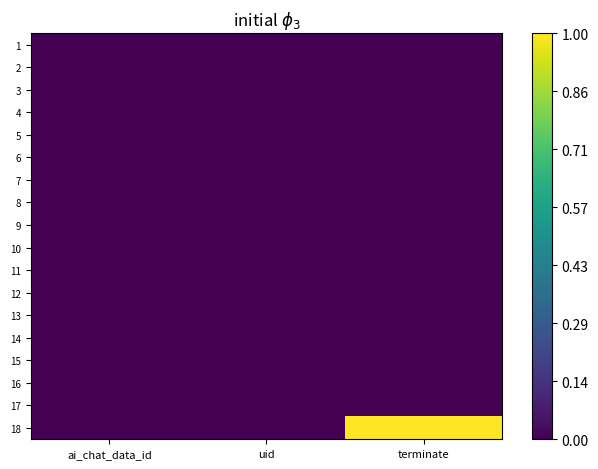

Which category has the lowest value across all series?

ai_chat_data_id